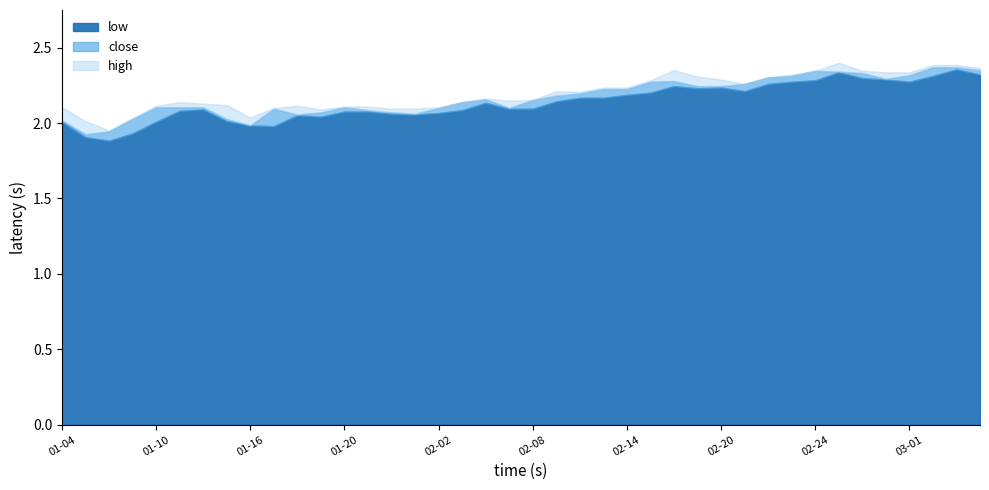

True or false: low and close cross at least once.

False